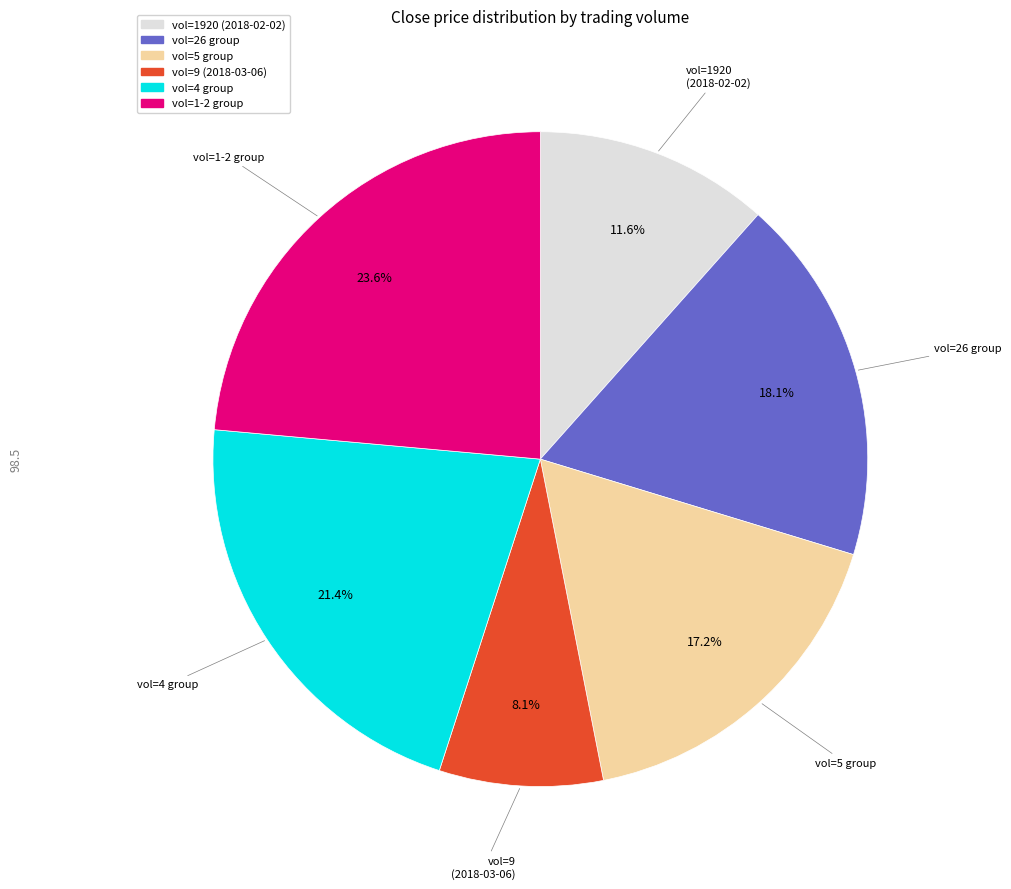

Does any single category account for the majority?

No